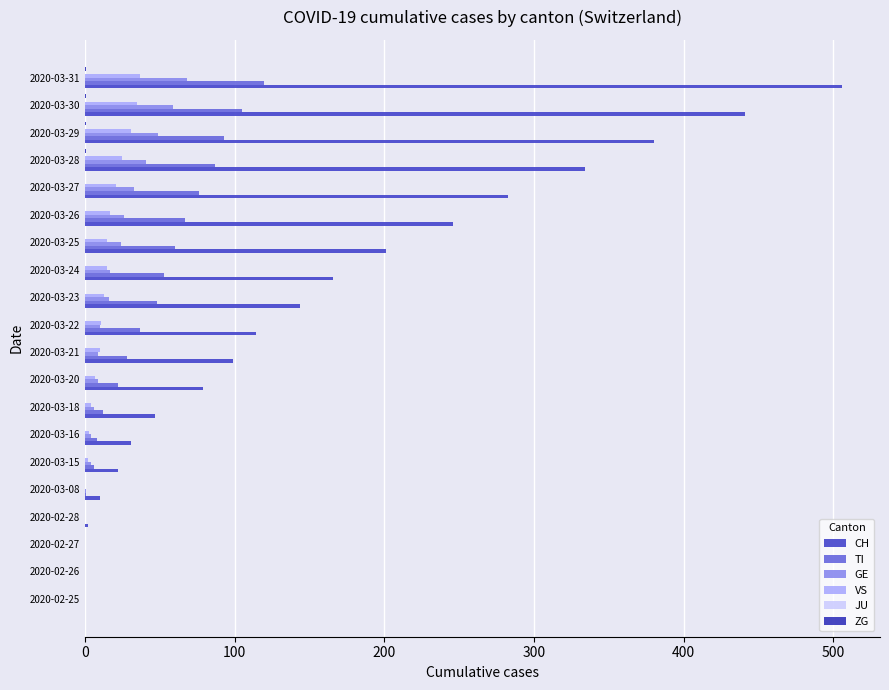

At which label is CH closest to 253?

2020-03-26